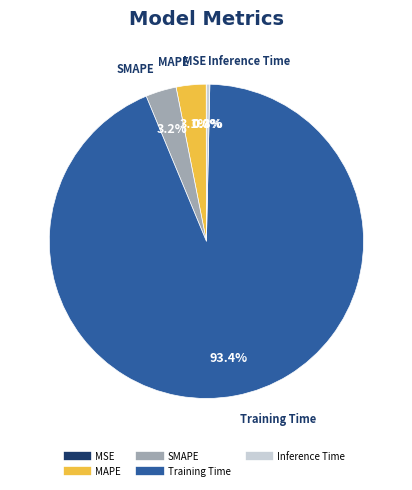

Is it true that SMAPE is 3% of the pie?

True